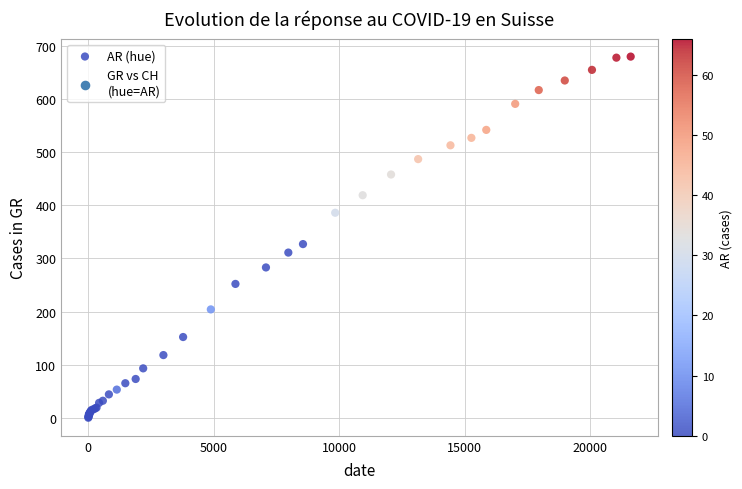

What Y value in the scatter plot is closest to 340?

327